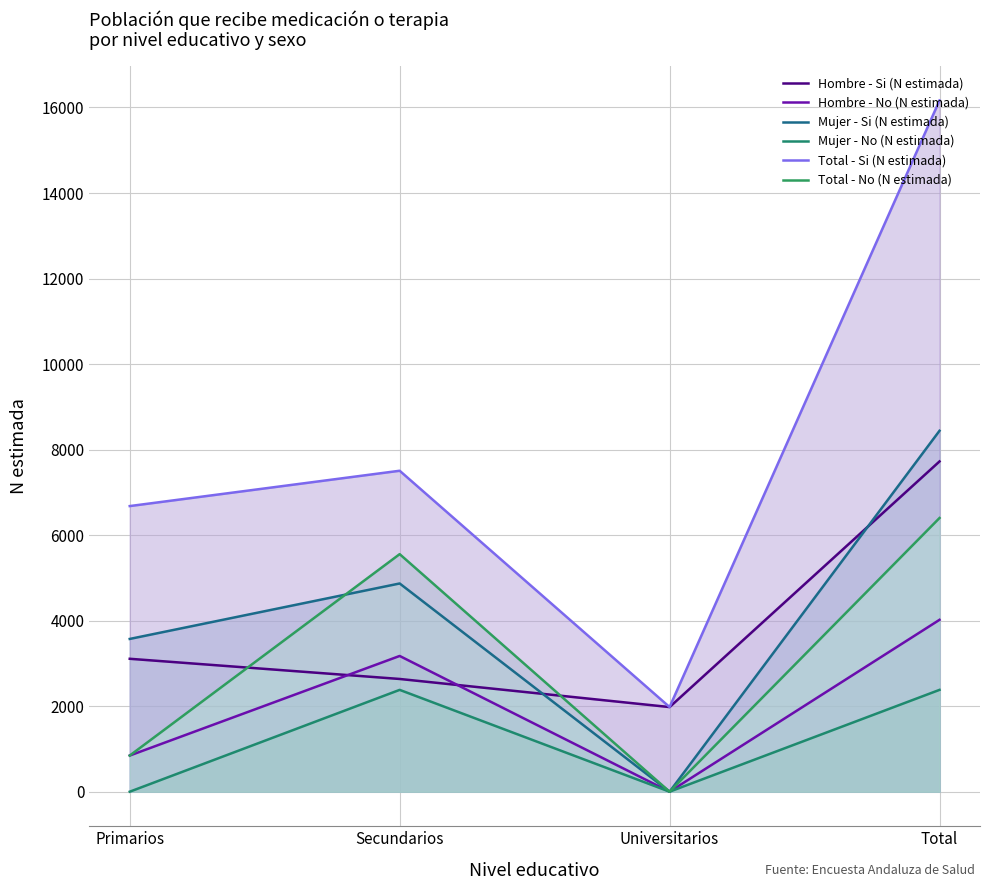

What is the greatest value displayed?

16164